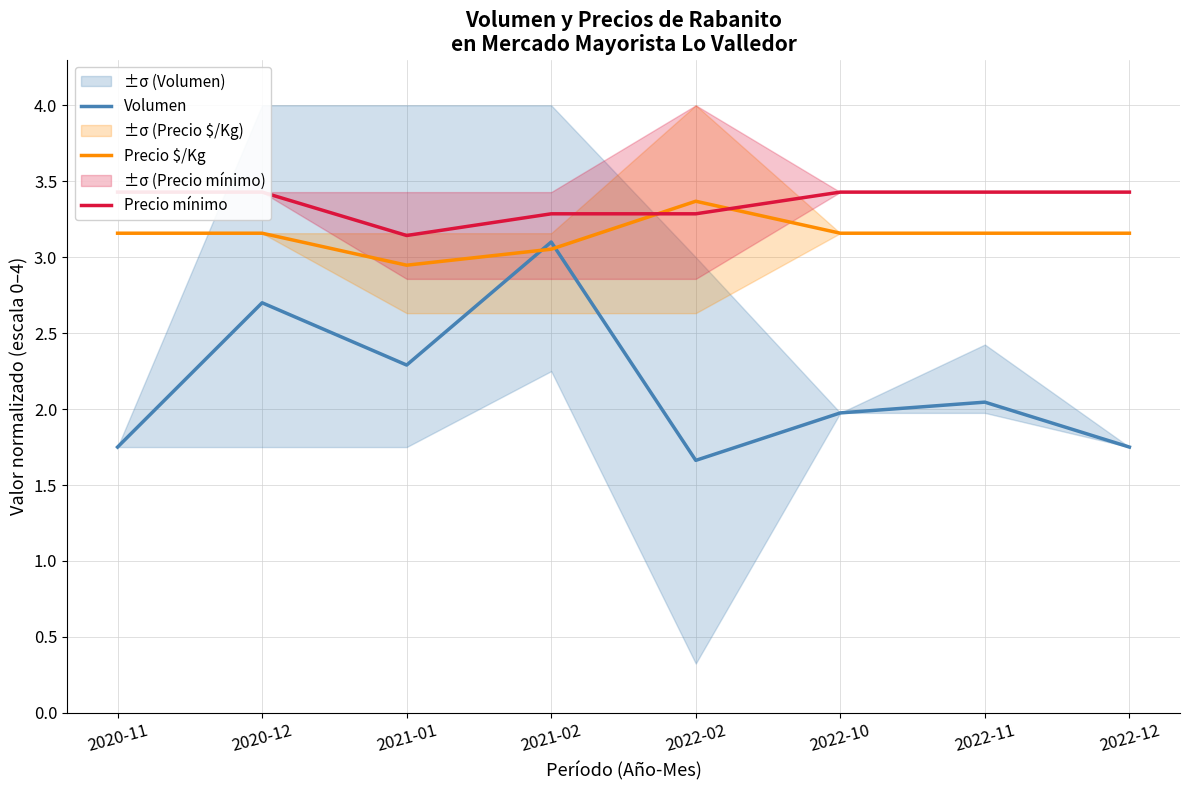

At which category is the sum across all series the highest?

2021-02